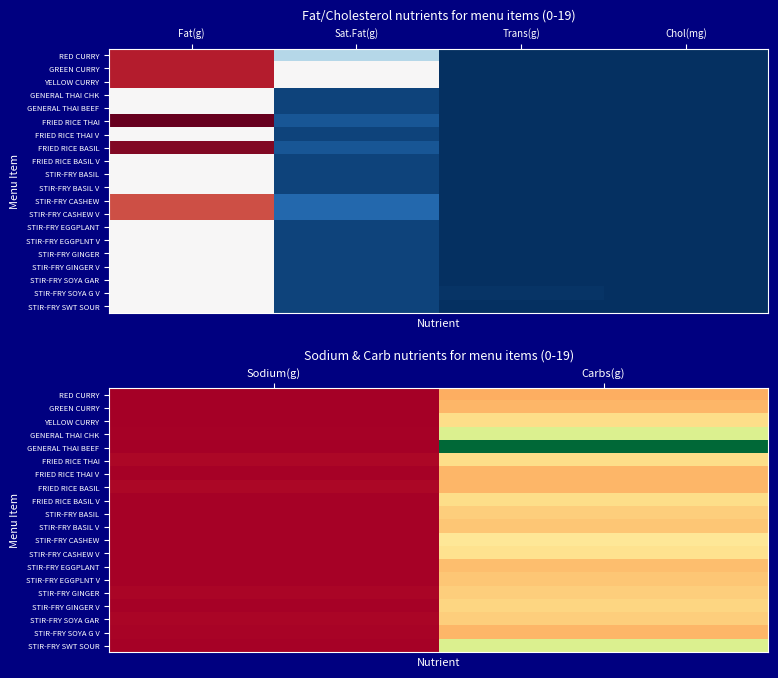

What is the sum of the STIR-FRY SWT SOUR values at Carbs(g) and Sodium(g)?

41.2